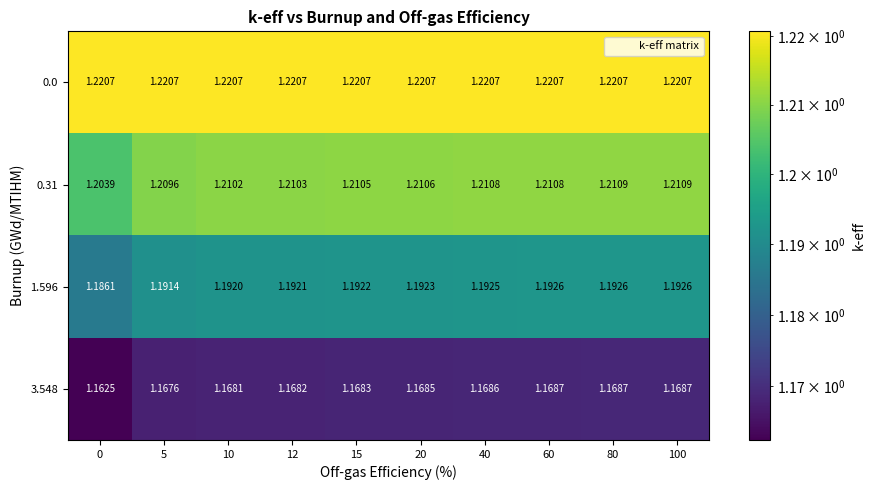

At 10, list the series in order from largest to smallest.

0.0, 0.31, 1.596, 3.548